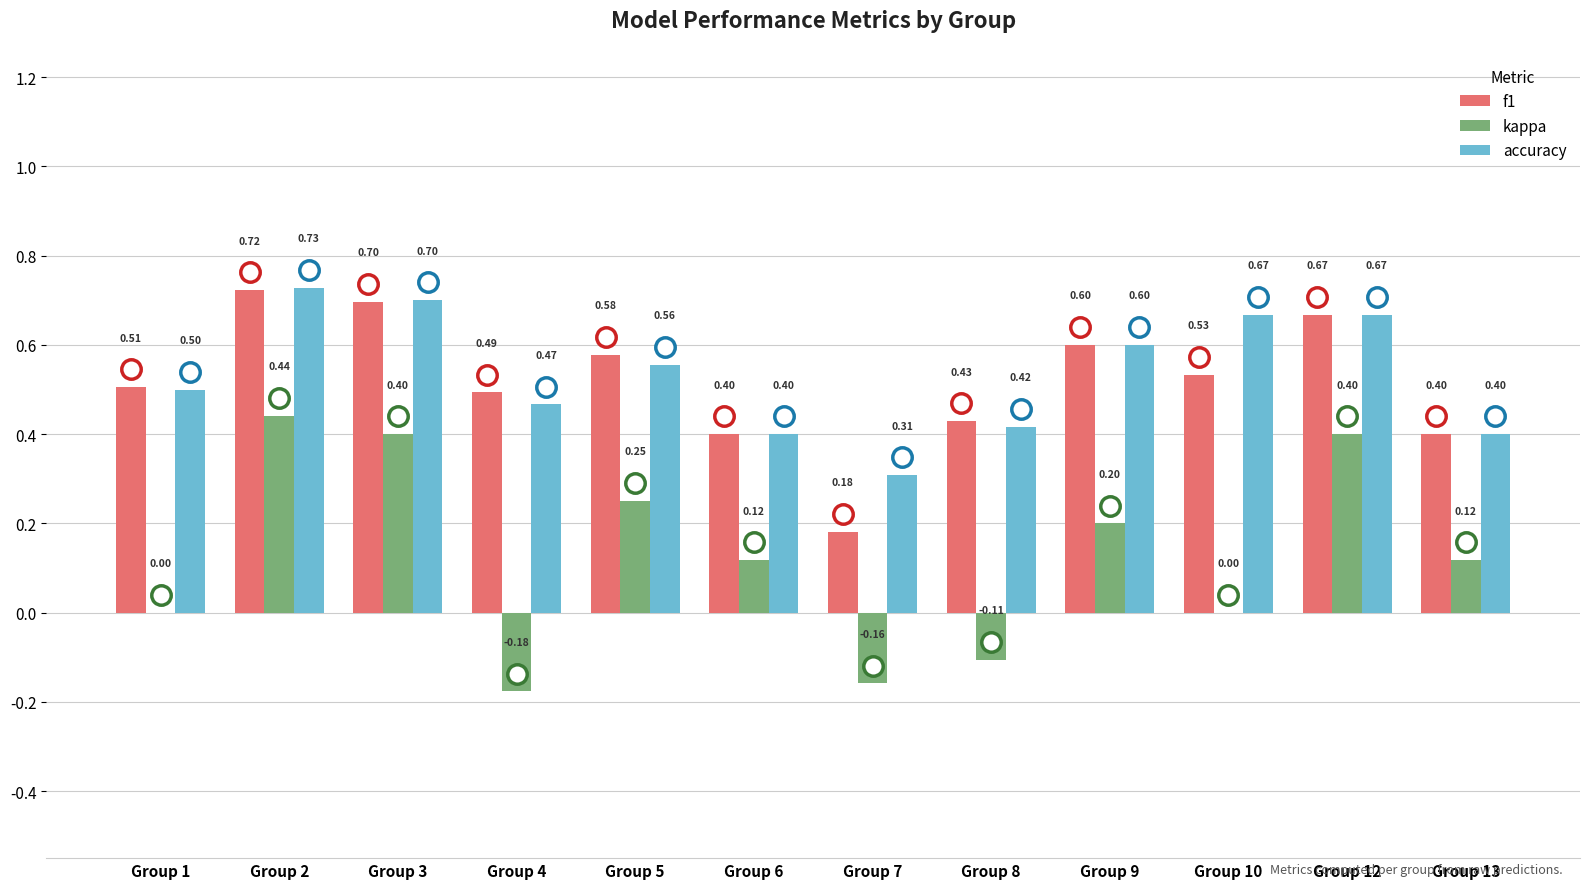

What is the sum of the accuracy values at Group 13 and Group 2?

1.1